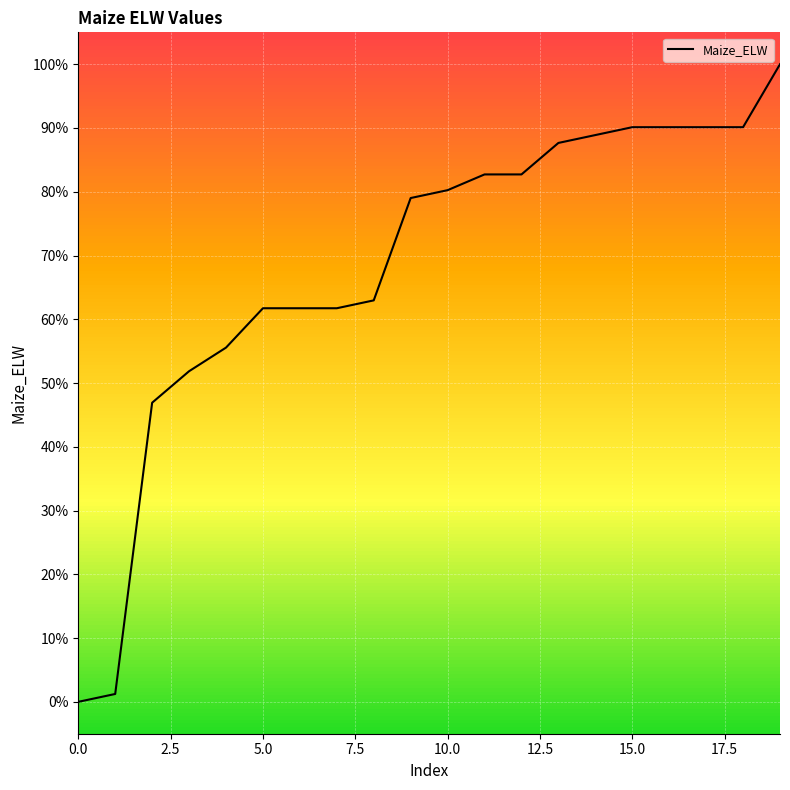

What is the greatest value displayed?

100.0